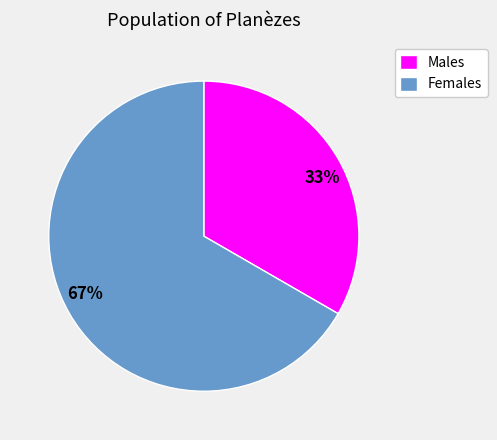

To the nearest percent, what percentage of the pie is Females?

67%